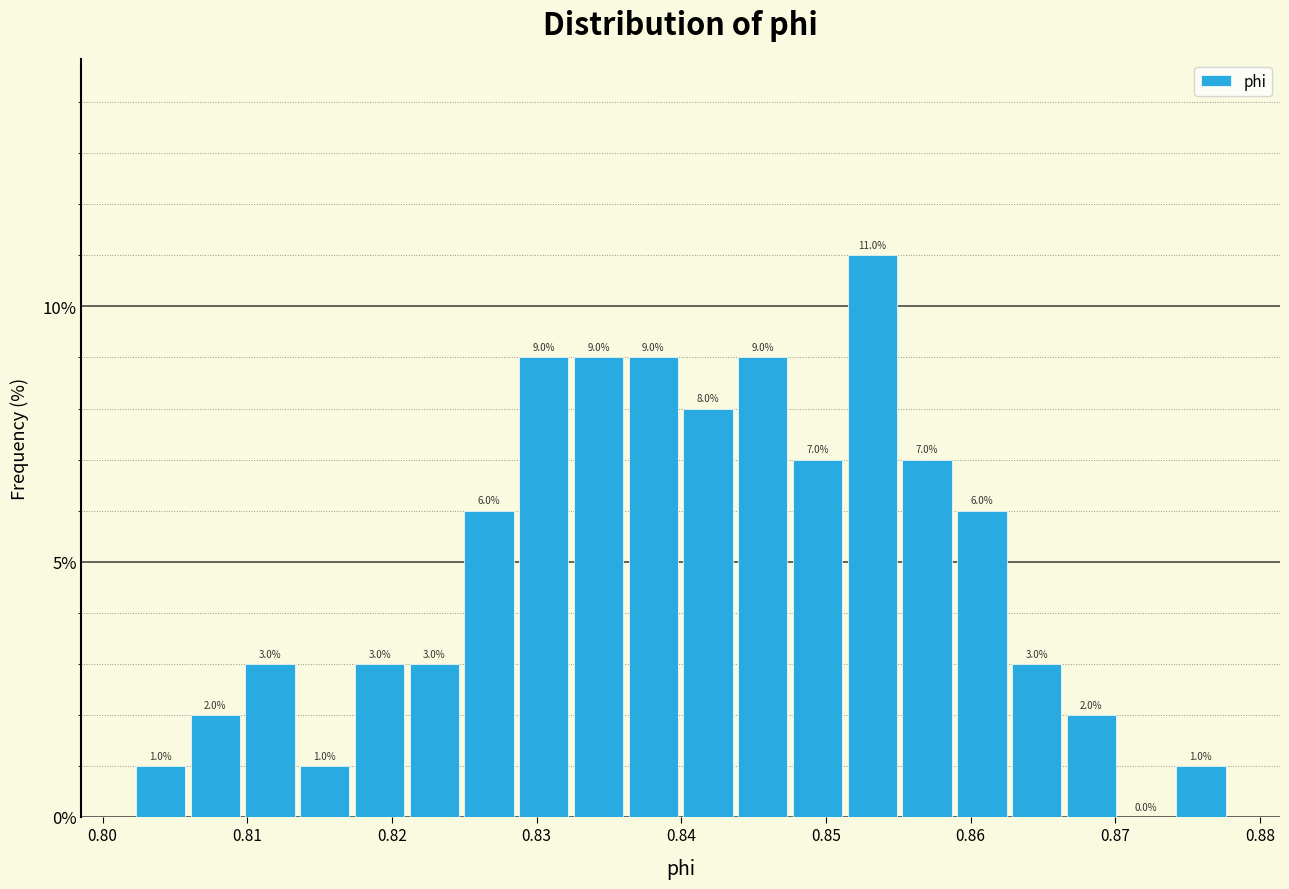

Read against the x-axis, roughly where is the centre of the tallest bar?

0.853